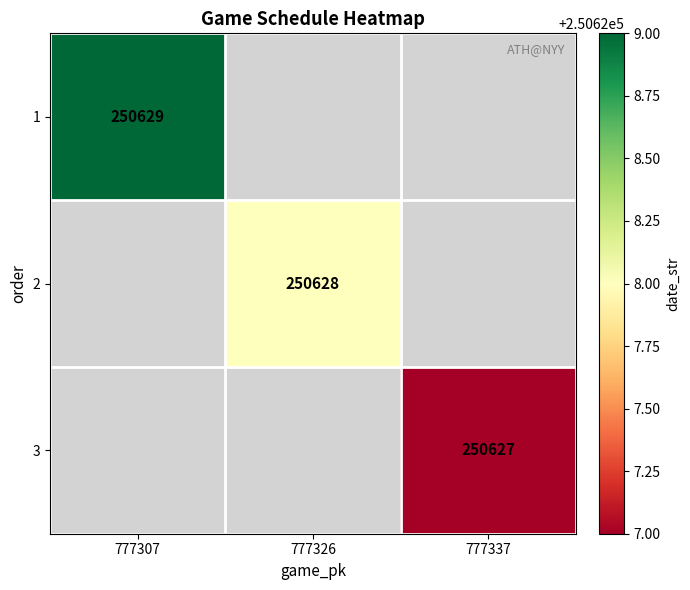

What is the greatest value displayed?

250629.0